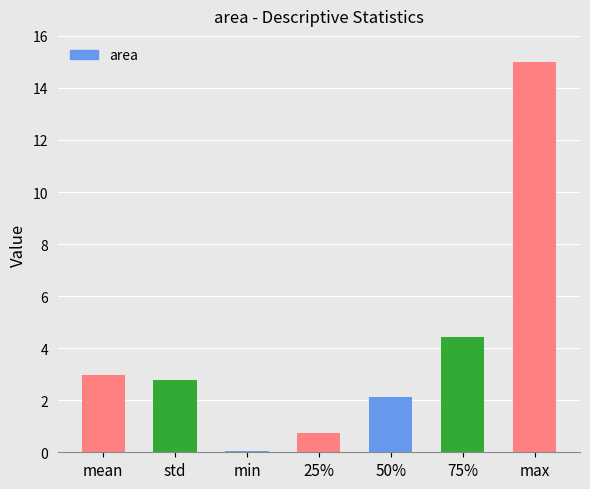

Where does the data first go above 2?

mean